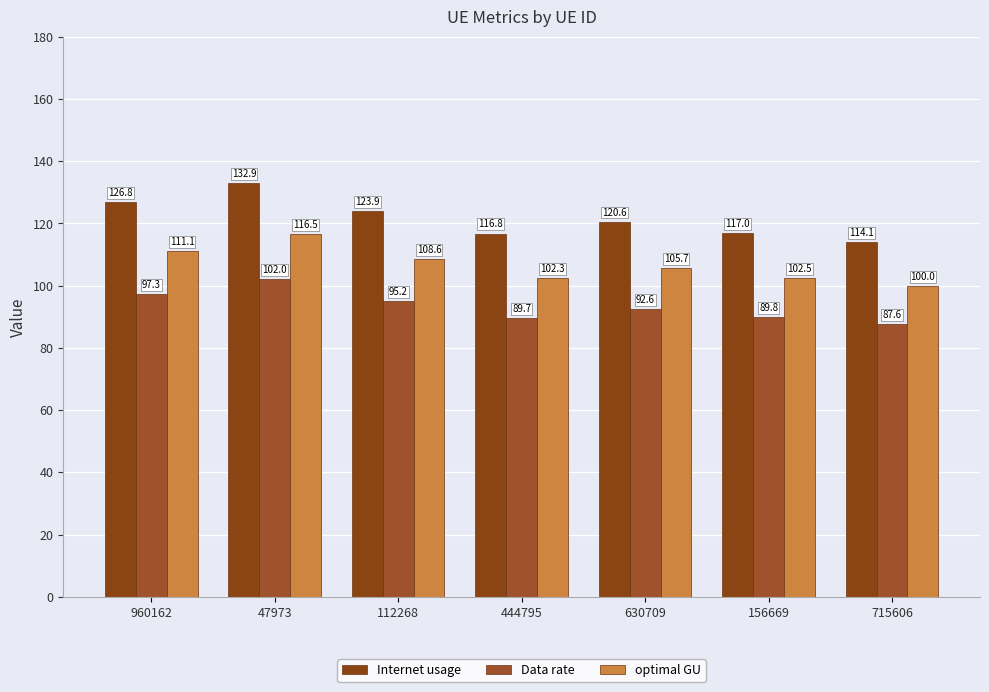

What is the average value of the optimal GU series?

106.7